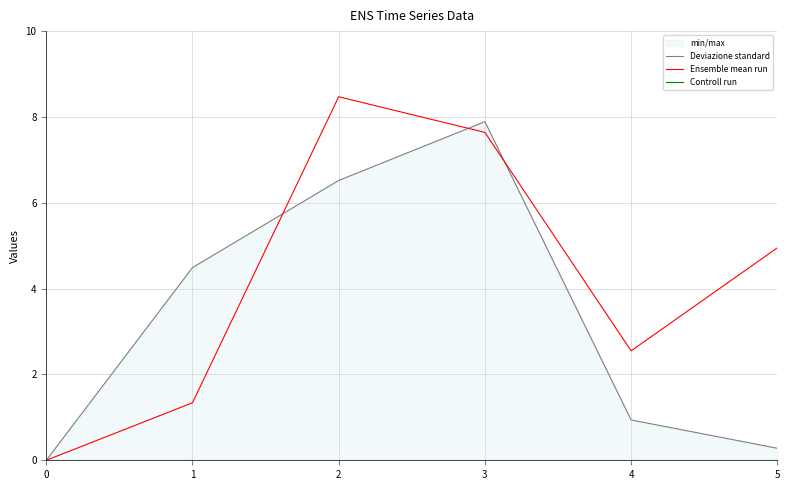

Between 5 and 0, which is larger?

5